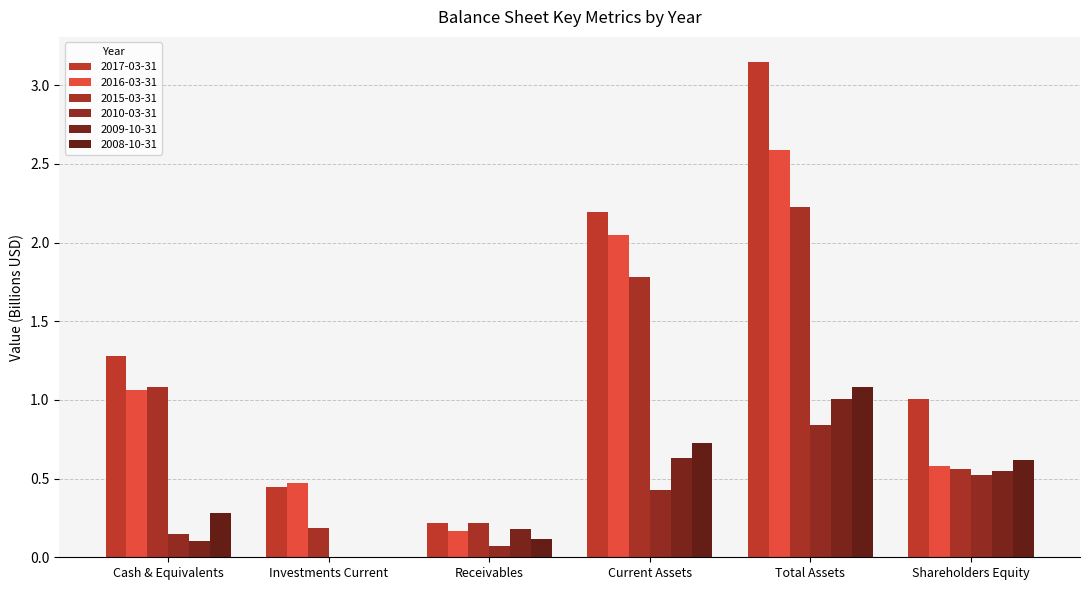

At which category is the sum across all series the highest?

Total Assets